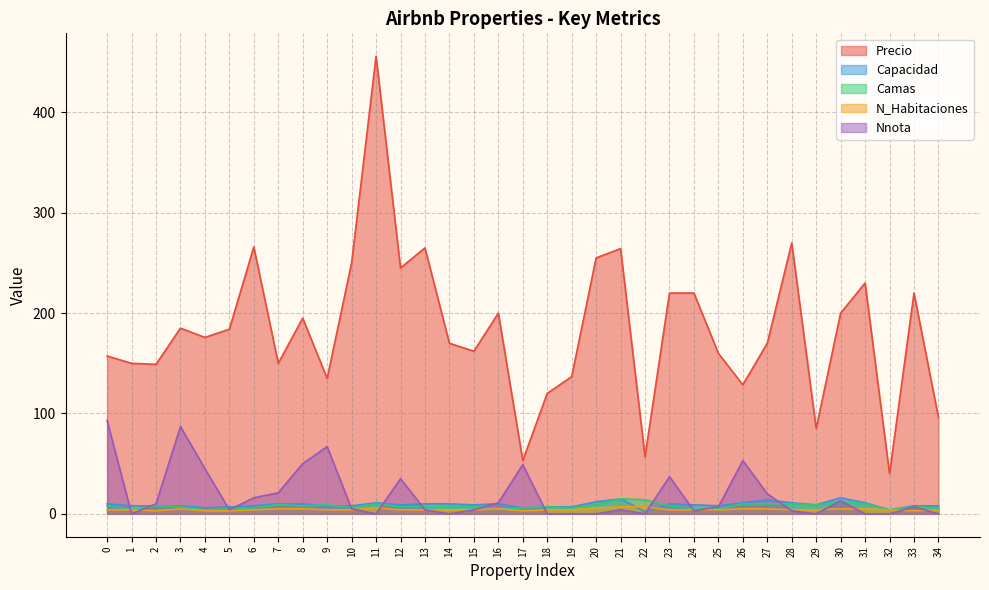

At 20, list the series in order from largest to smallest.

Precio, Capacidad, Camas, N_Habitaciones, Nnota